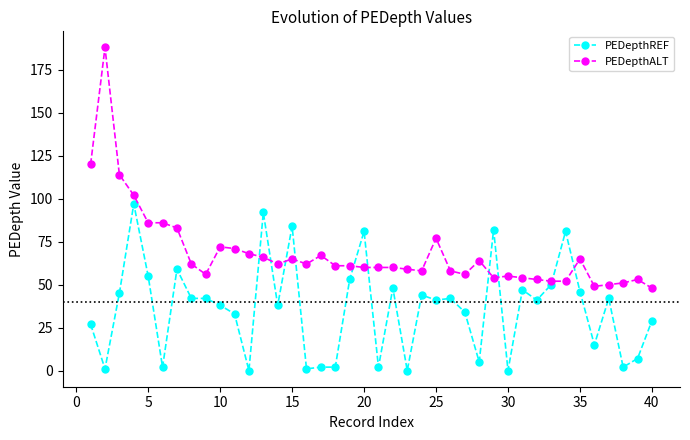

Reading left to right, transcribe all the data shown in this chart.

PEDepthREF: 27	1	45	97	55	2	59	42	42	38	33	0	92	38	84	1	2	2	53	81	2	48	0	44	41	42	34	5	82	0	47	41	50	81	46	15	42	2	7	29
PEDepthALT: 120	188	114	102	86	86	83	62	56	72	71	68	66	62	65	62	67	61	61	60	60	60	59	58	77	58	56	64	54	55	54	53	52	52	65	49	50	51	53	48